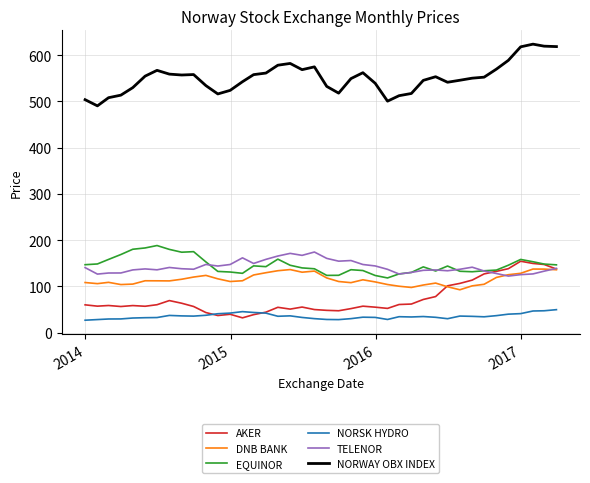

True or false: NORSK HYDRO and NORWAY OBX INDEX intersect in this chart.

False